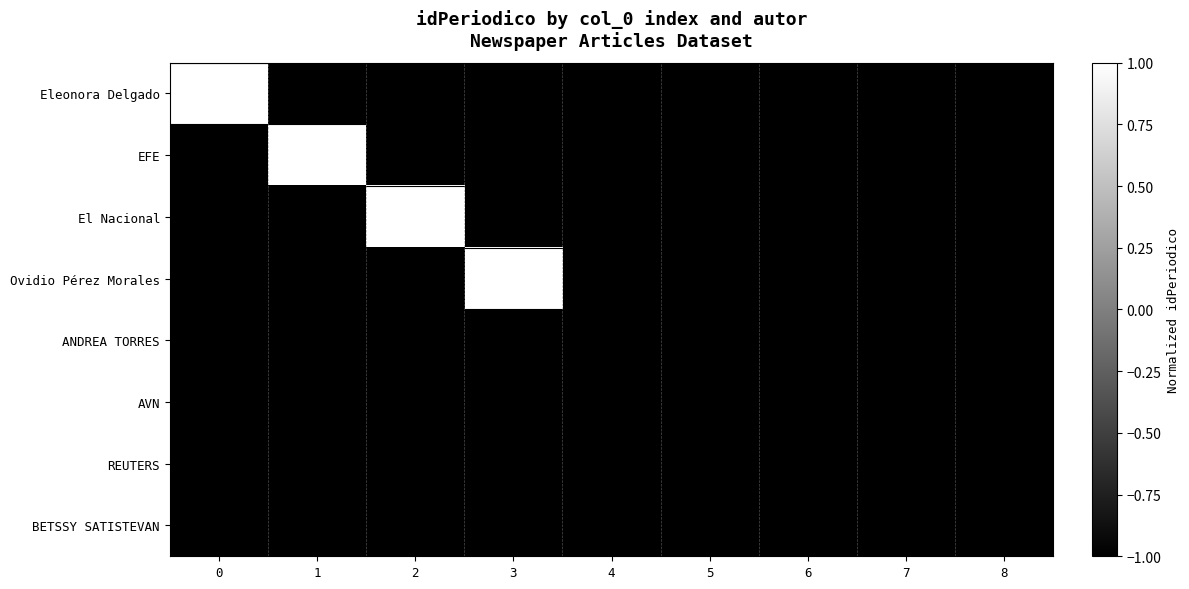

How many distinct data groups are displayed?

8